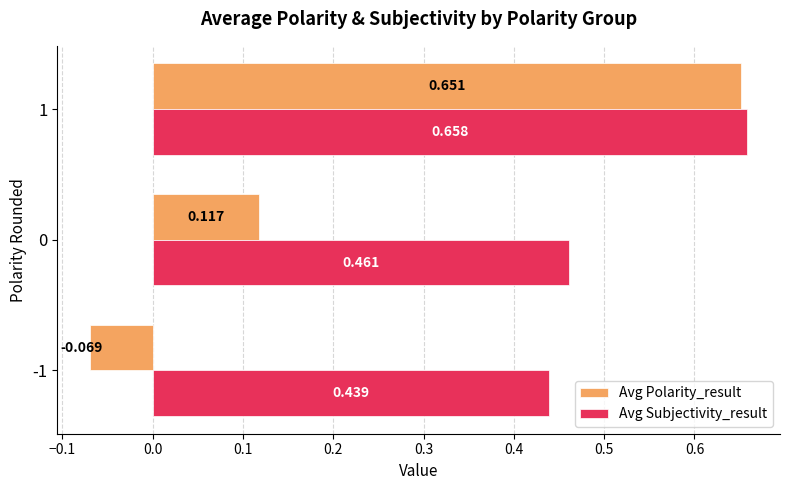

What are all the series names shown in the legend?

Avg Polarity_result, Avg Subjectivity_result